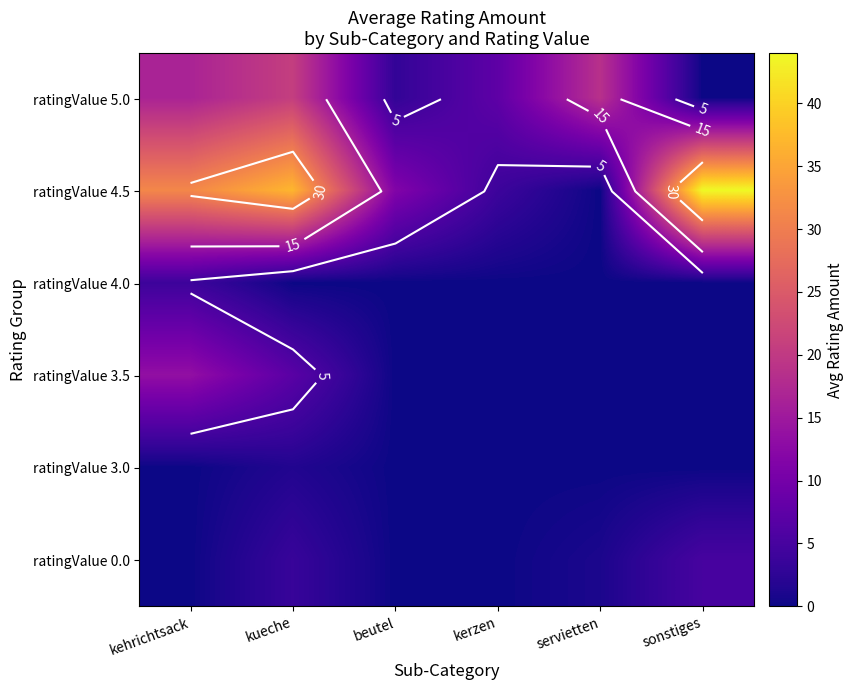

What is the difference between the ratingValue 3.5 values at kueche and kerzen?

7.0